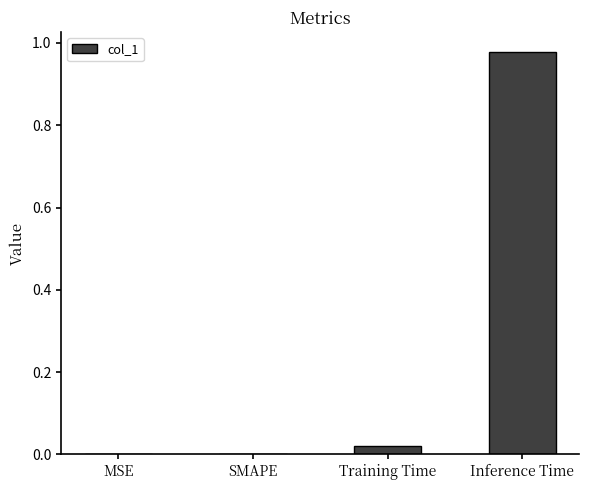

How many categories are shown in the chart?

4